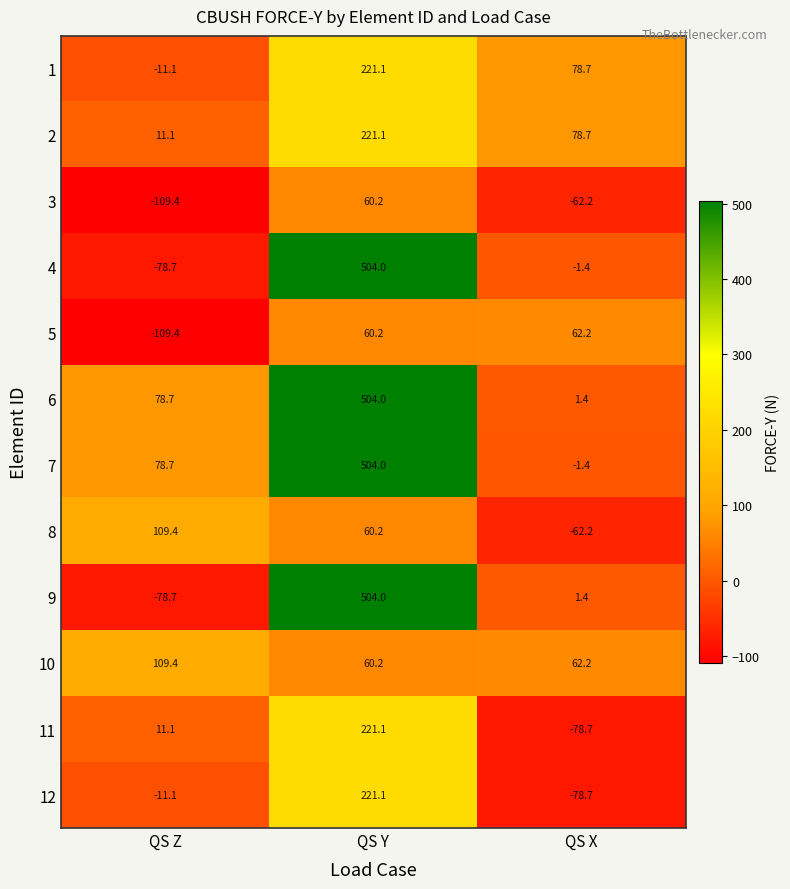

What is the difference between the highest and lowest values at QS X?

157.4